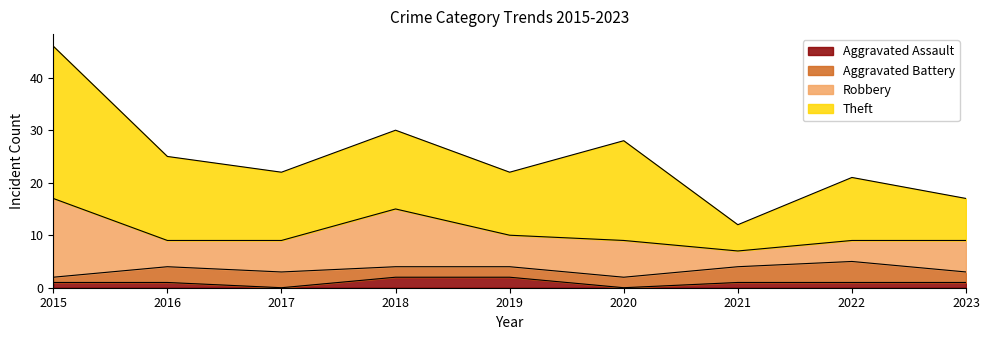

Where is the first local minimum for Aggravated Assault?

2017